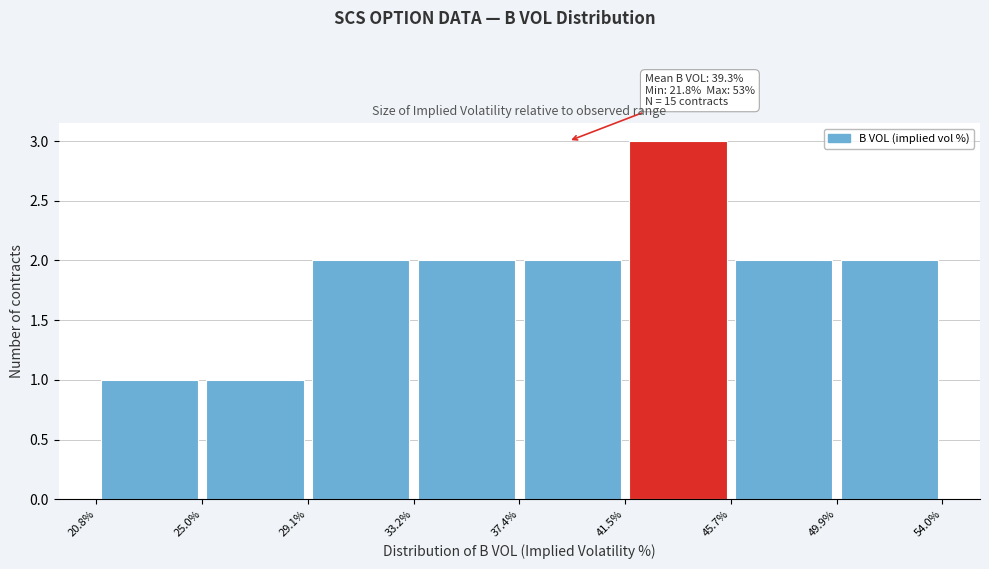

Which range on the x-axis has the tallest bar?

41.5% to 45.7%